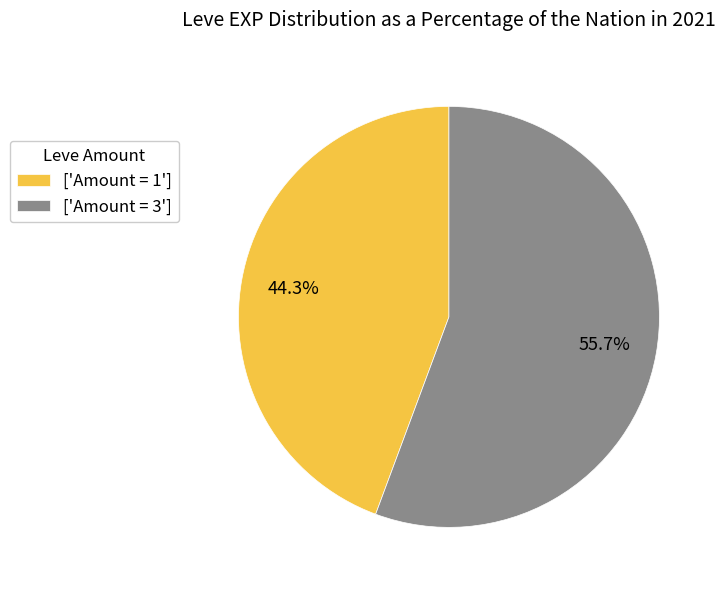

Rank the categories by value from highest to lowest.

['Amount = 3'], ['Amount = 1']